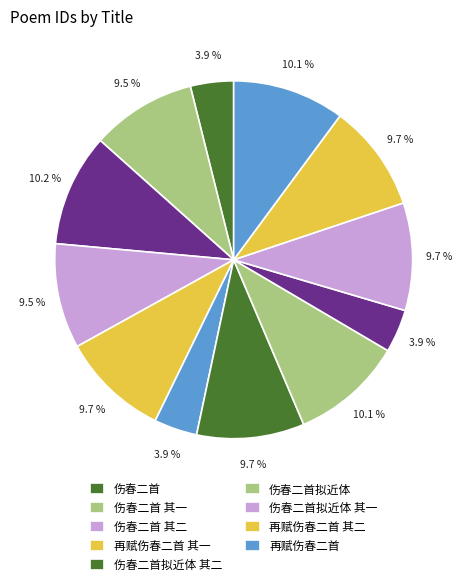

Count the number of slices in the pie.

12